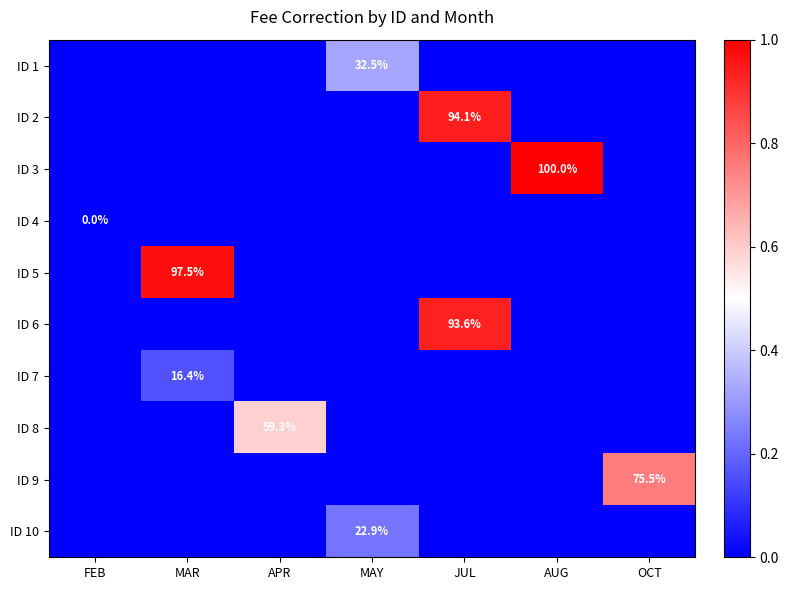

Where is ID 1 nearest to the value 0?

FEB